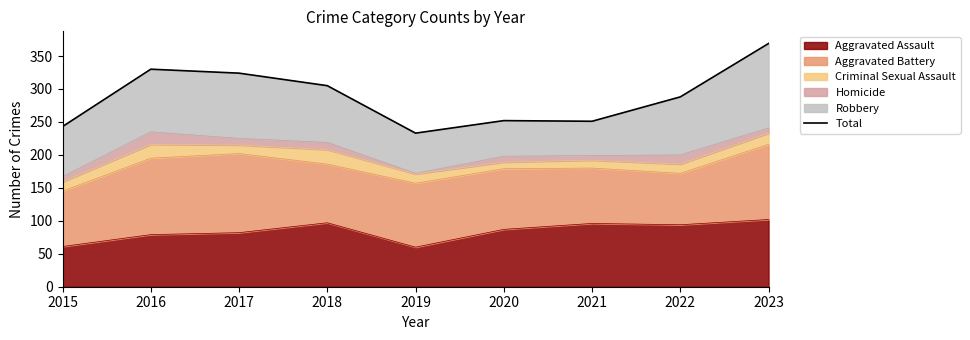

List the labels in order of value, smallest first.

2019, 2015, 2021, 2020, 2022, 2018, 2017, 2016, 2023